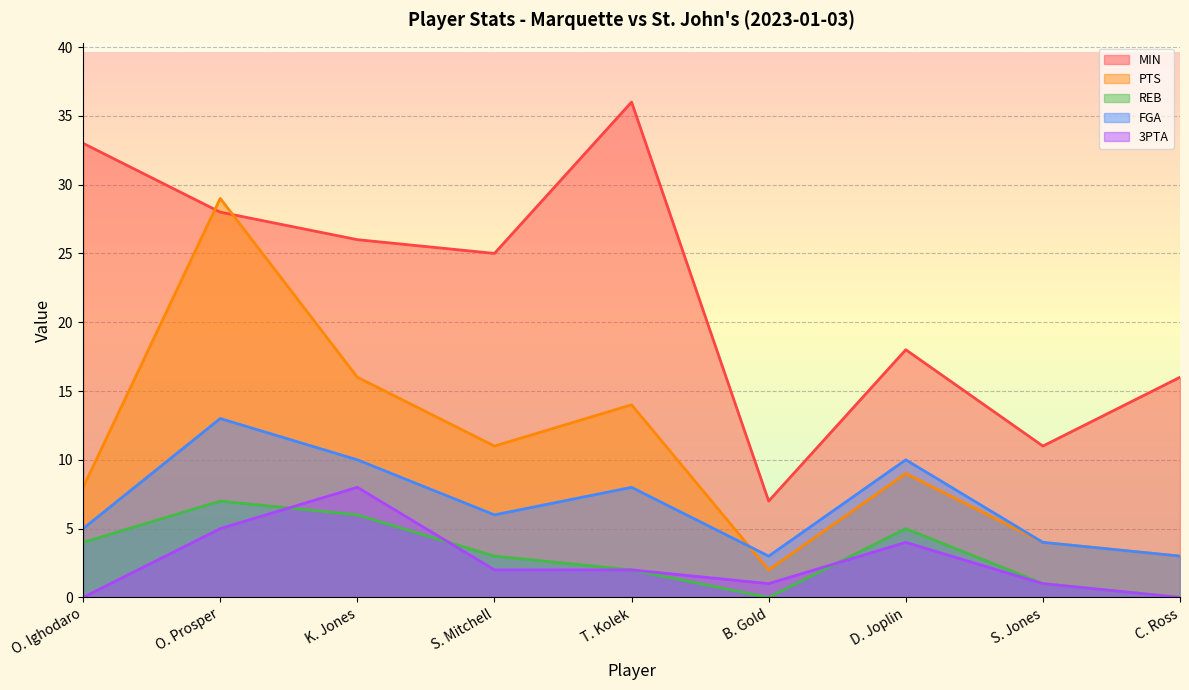

What is the label of the 8th point from the right?

O. Prosper